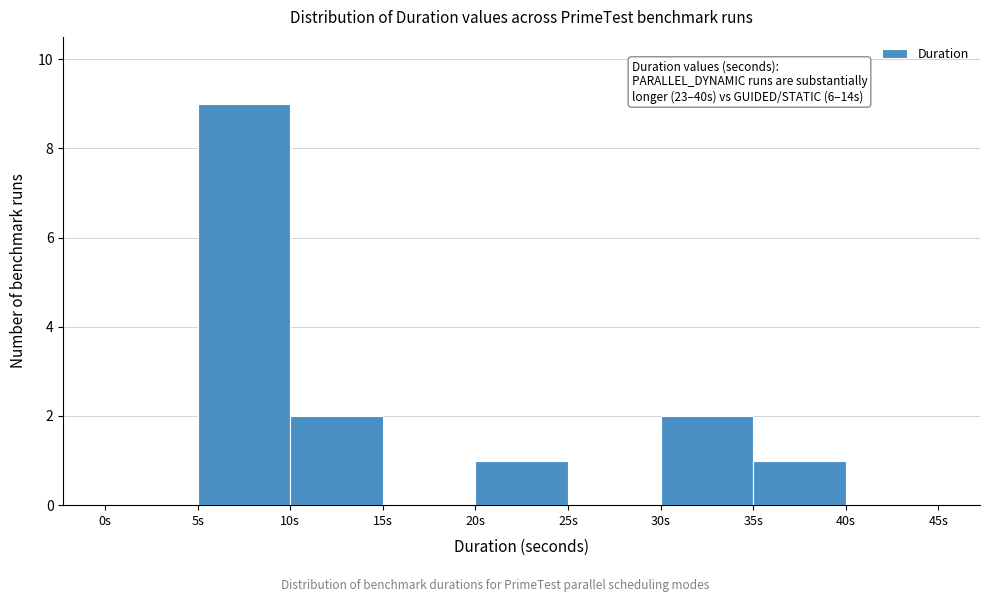

Over which range of the x-axis is the bar tallest?

5 to 10